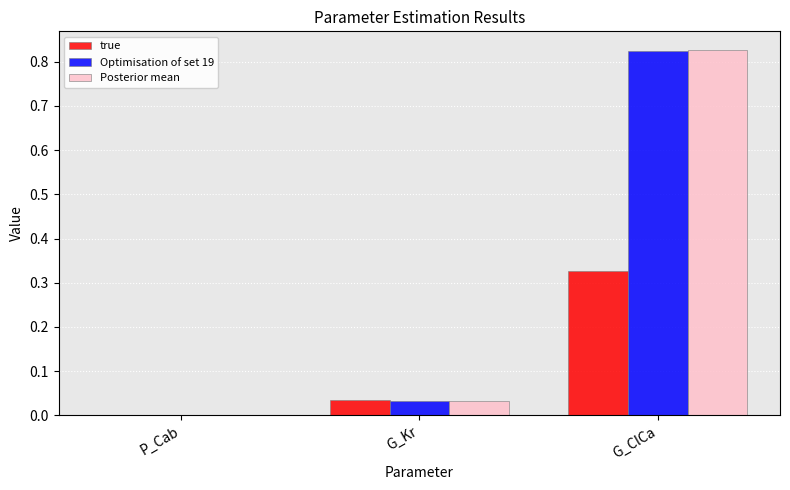

What is the sum of all Optimisation of set 19 values?

0.9